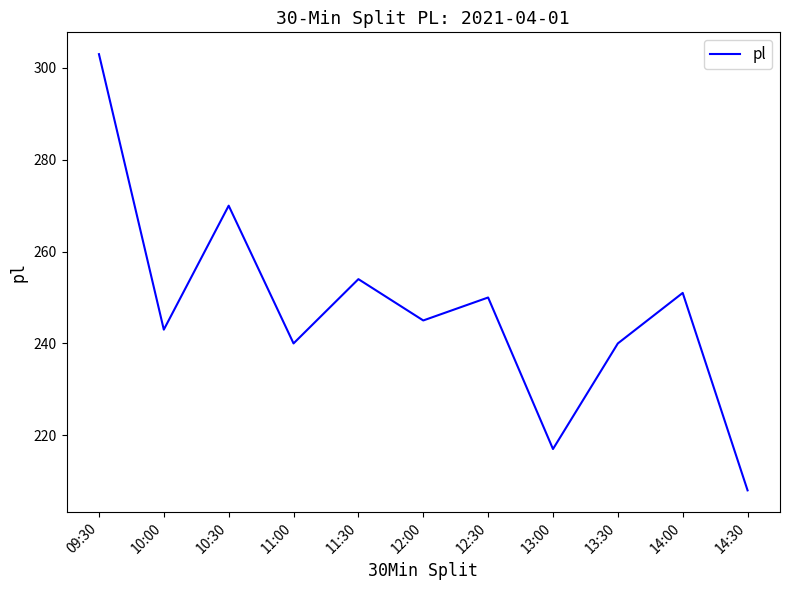

What is the change in value from 09:30 to 11:00?

-63